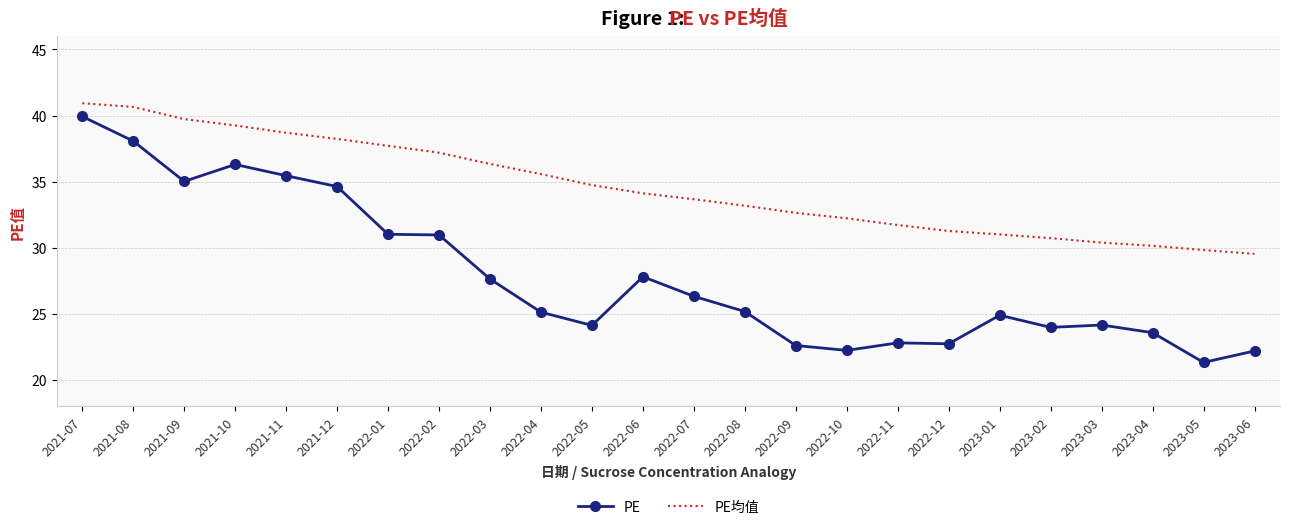

Is it true that PE equals 21.3 at 2023-05?

True